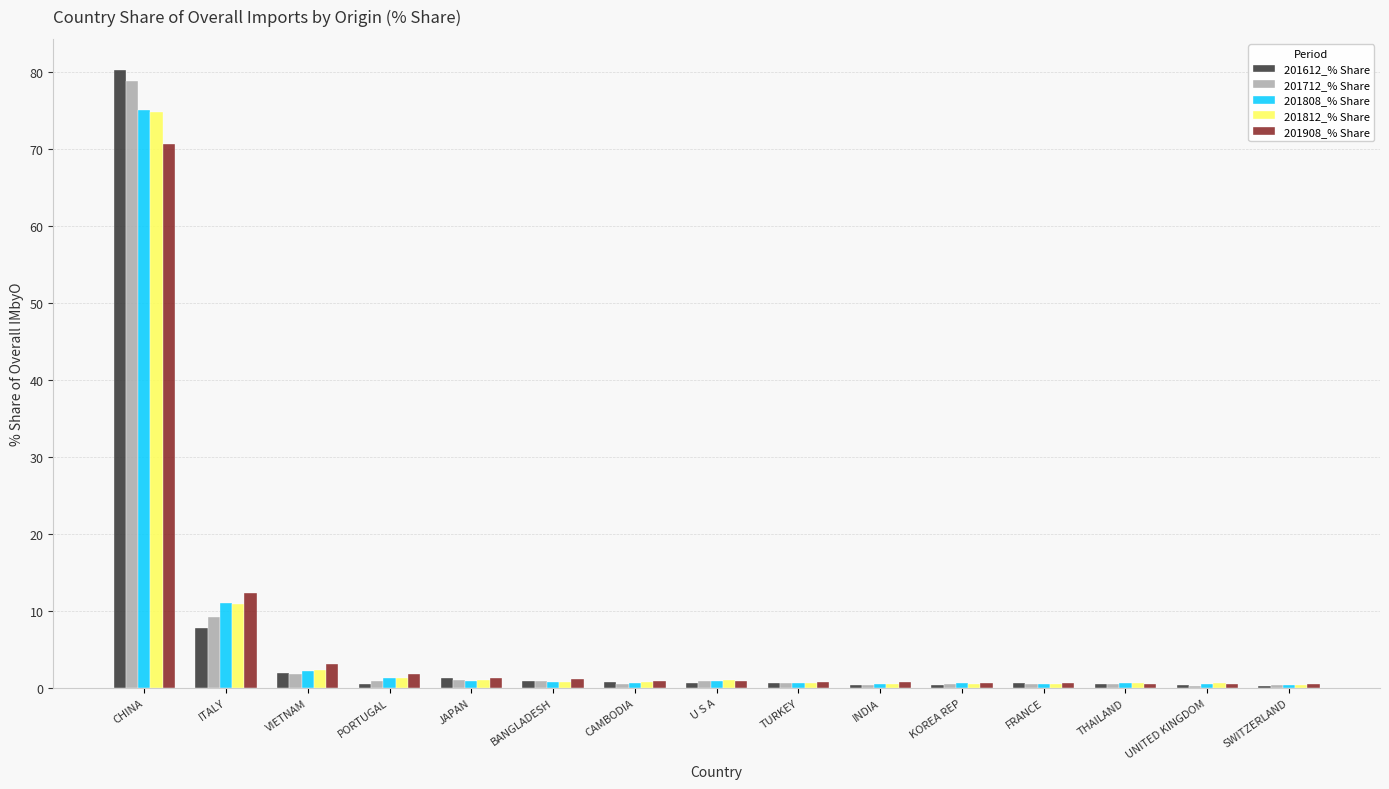

At which category does the chart reach its peak across all series?

CHINA